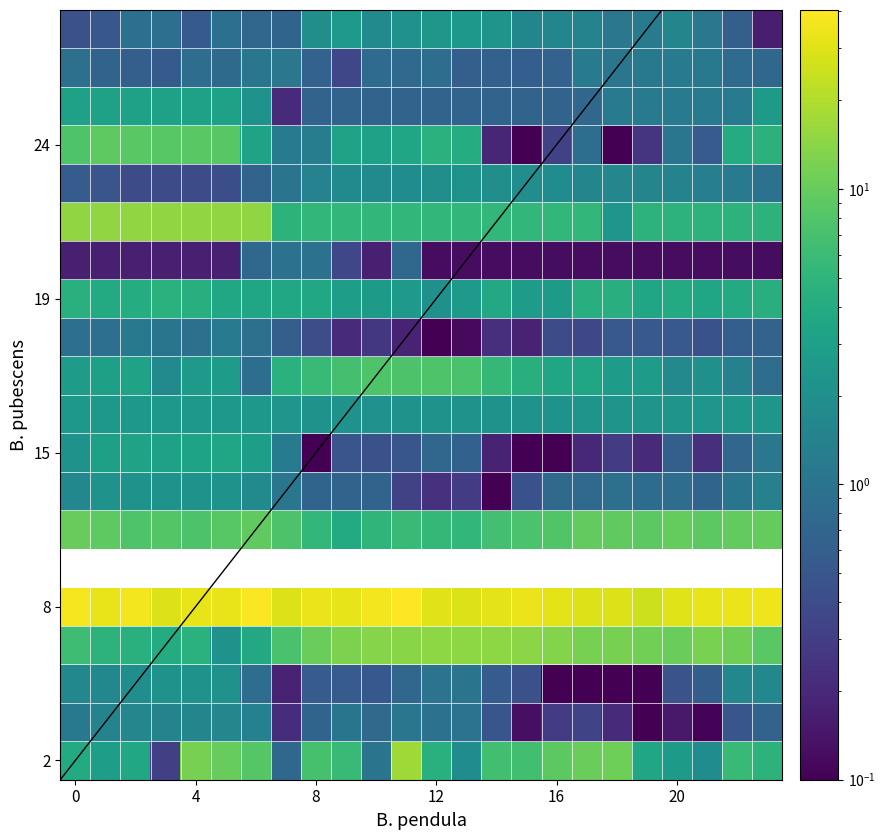

Where is 14 nearest to the value 1?

22